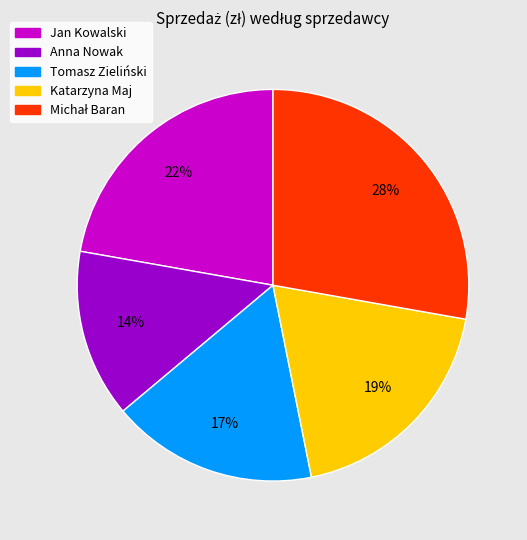

To the nearest percent, what is the average slice percentage?

20%